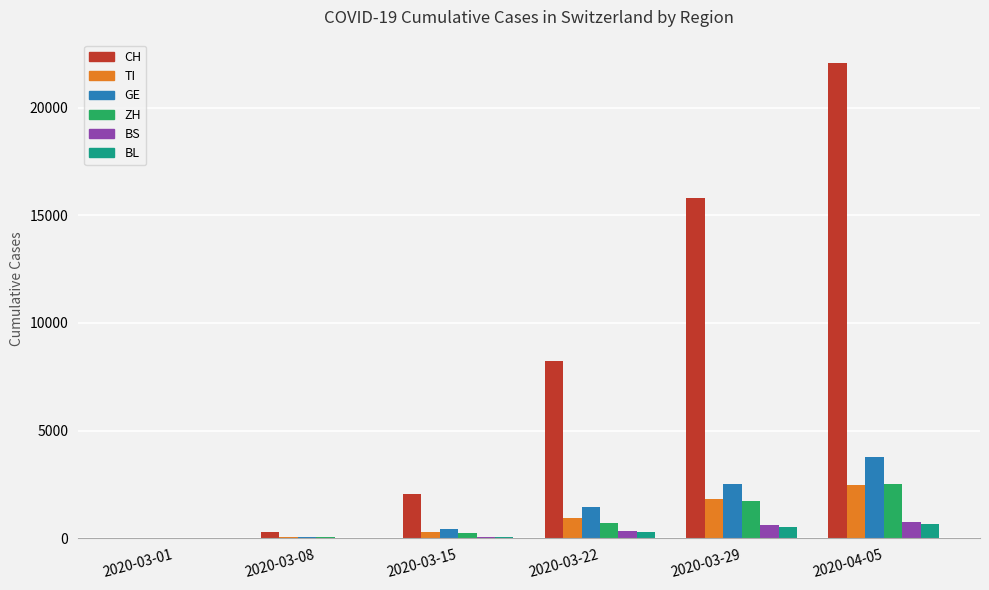

At which category is the sum across all series the highest?

2020-04-05